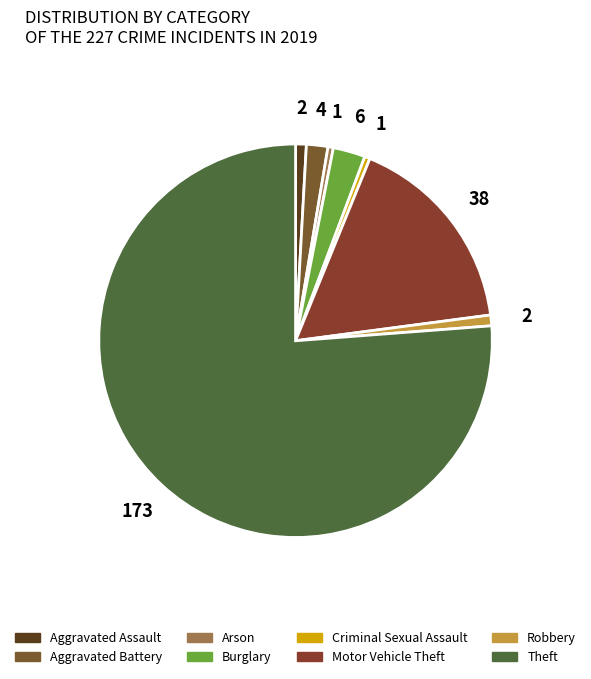

True or false: Aggravated Battery accounts for 2% of the total.

True